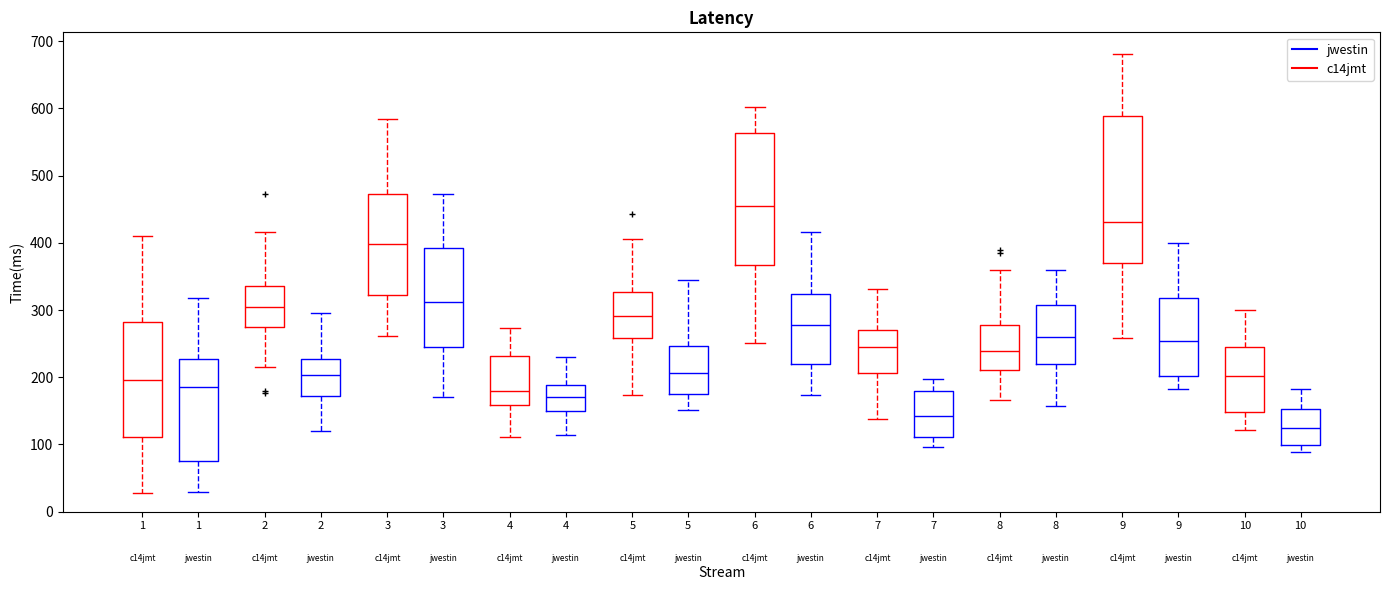

Where does the upper whisker of the box for 10 (jwestin) end on the y-axis? The values are not printed on the chart, so give them approximately, as read against the axis.

180